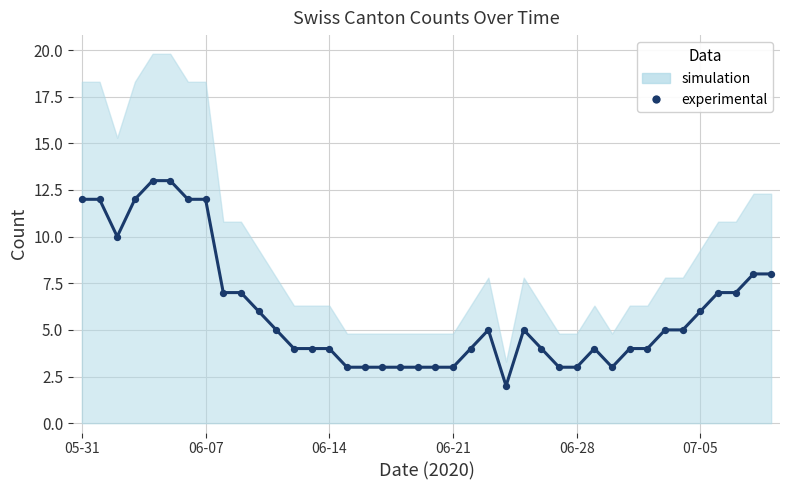

What is the range of Y values (max minus min)?

11